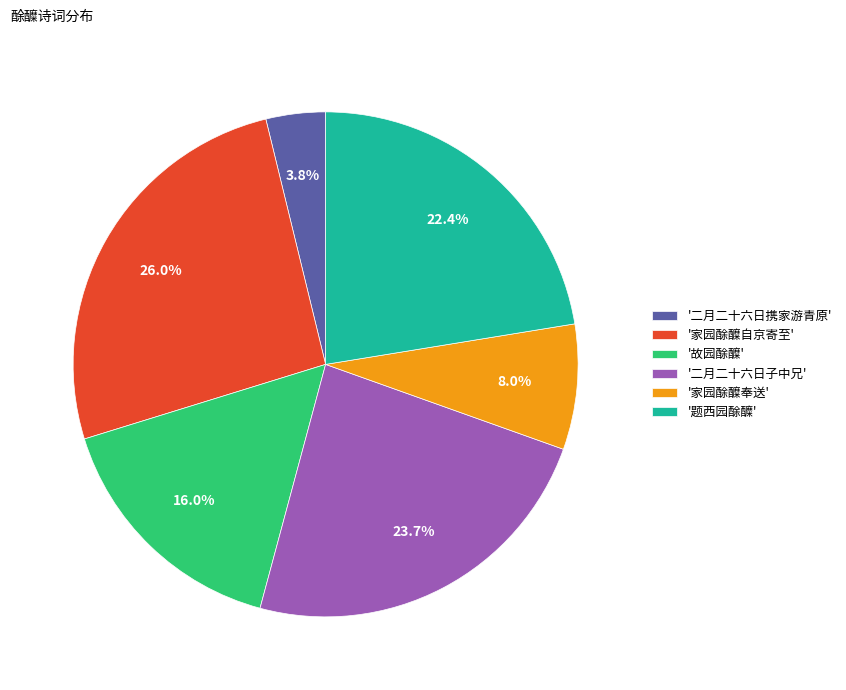

Which category has the smallest portion of the pie?

'二月二十六日携家游青原'